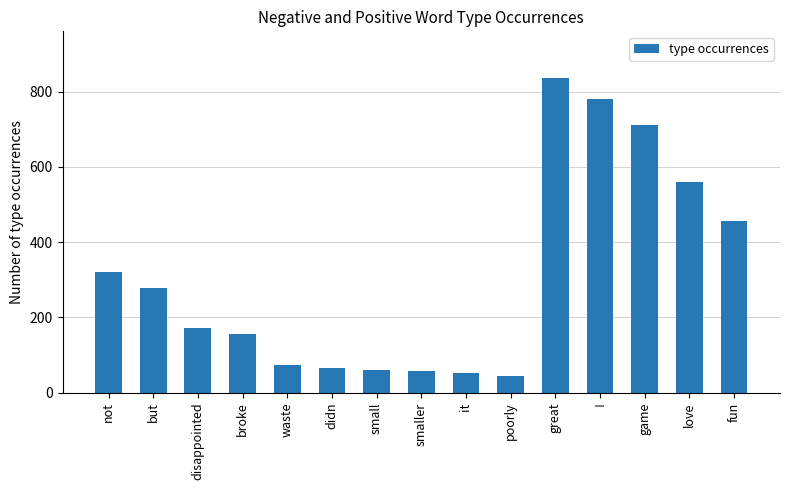

Is it true that the value at fun is 277?

False